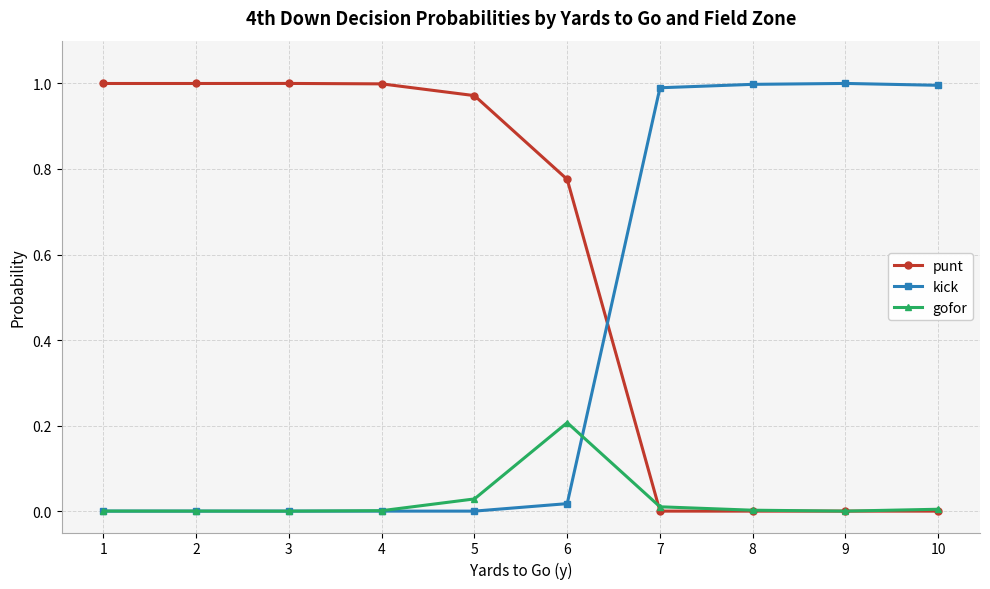

How many intersections are there between kick and punt?

1